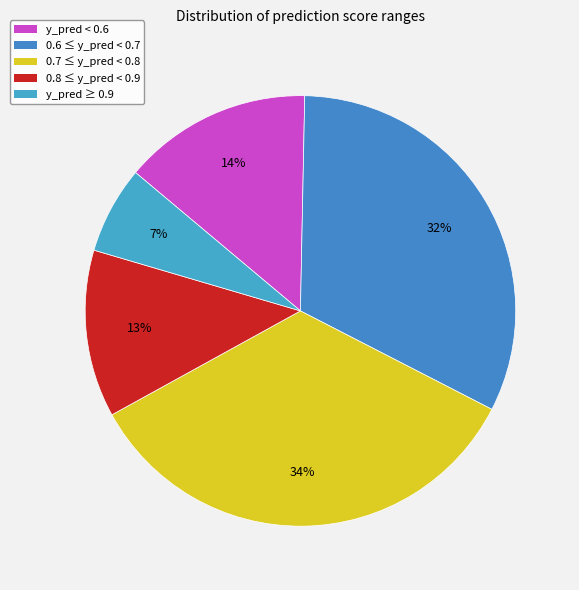

How many slices are in this pie chart?

5